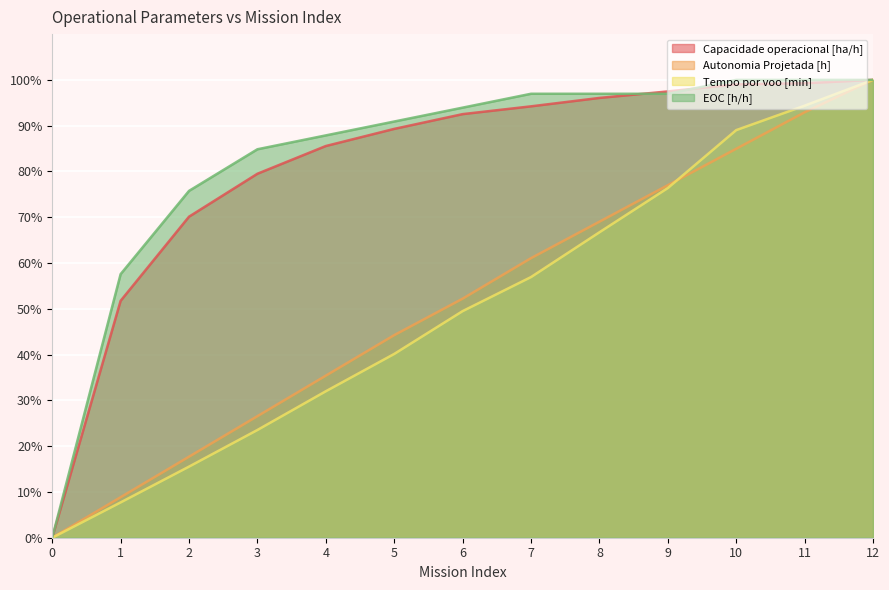

True or false: Tempo por voo [min] and EOC [h/h] cross at least once.

False